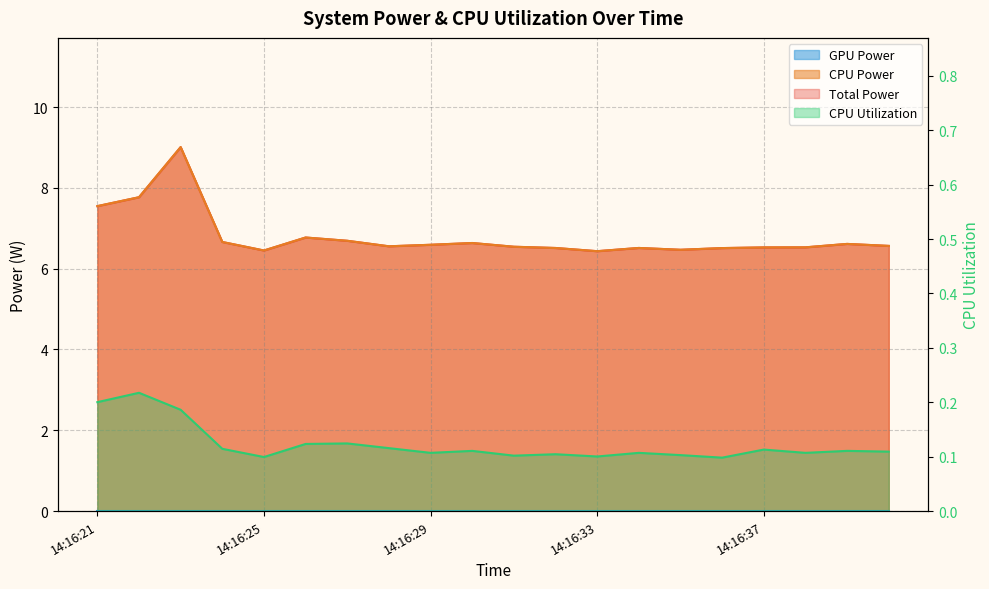

What is the sum of all CPU Utilization values?

2.5